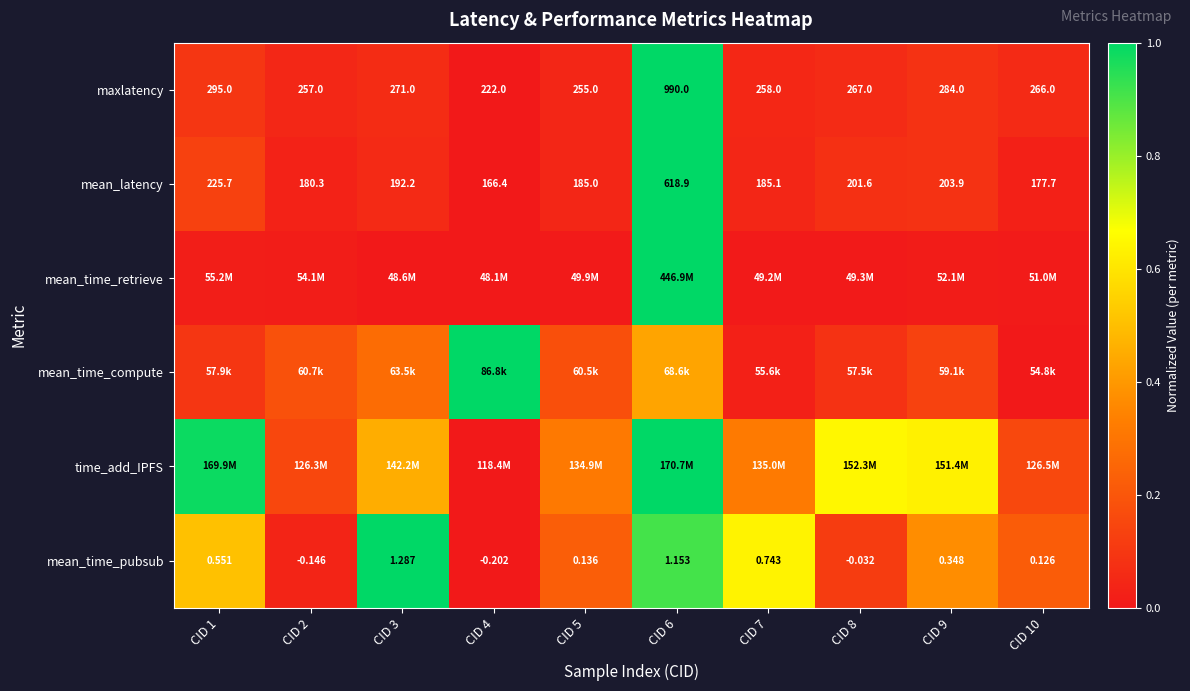

How many distinct data groups are displayed?

6